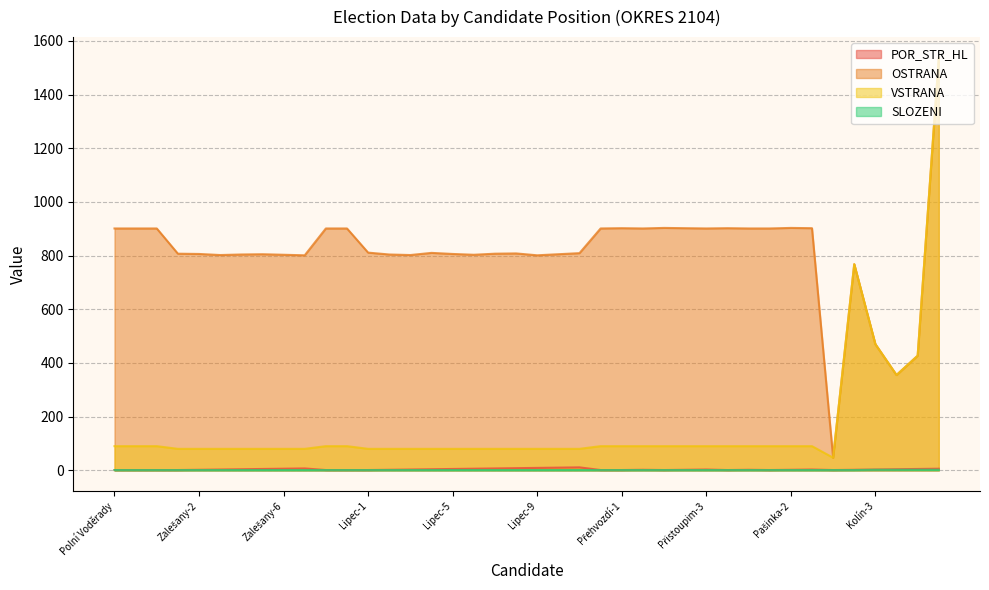

What is the greatest value displayed?

1537